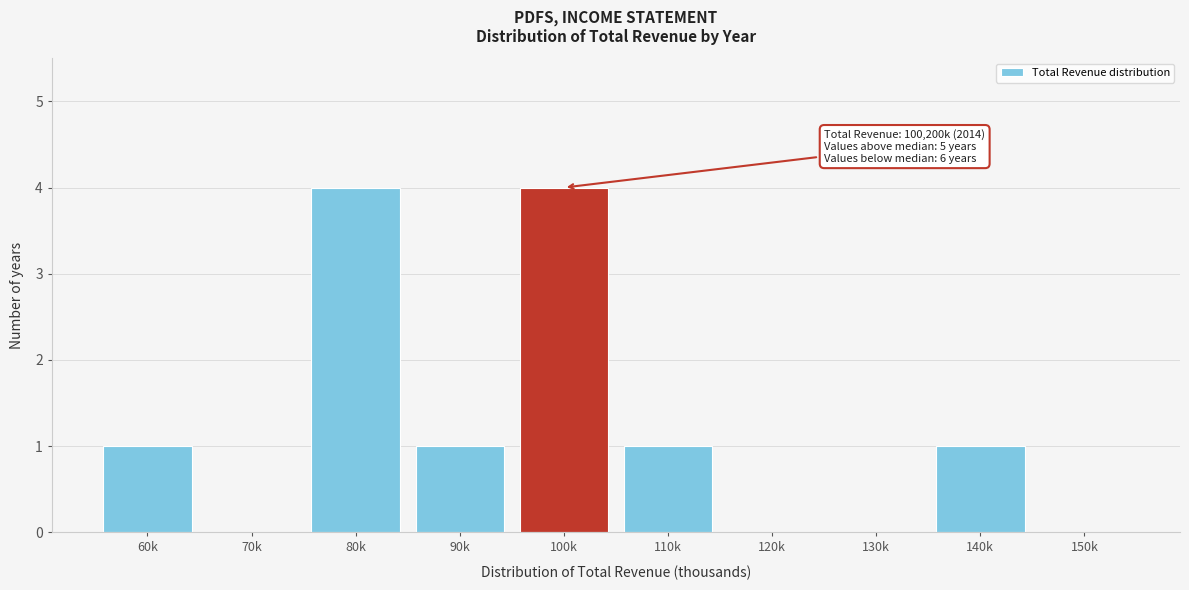

Reading left to right, list all the values displayed in this chart.

60k=1	70k=0	80k=4	90k=1	100k=4	110k=1	120k=0	130k=0	140k=1	150k=0